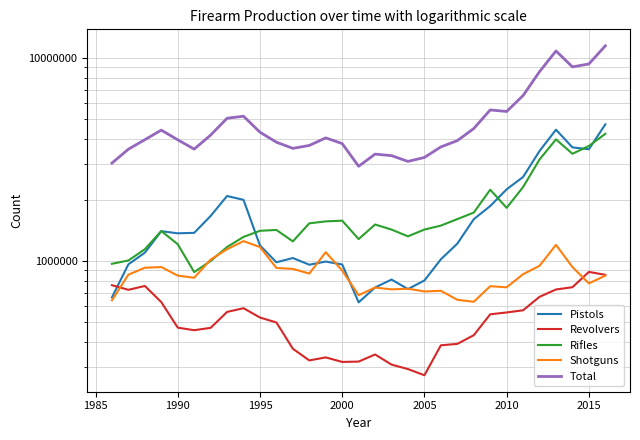

How many interior local peaks does the Shotguns series have?

8